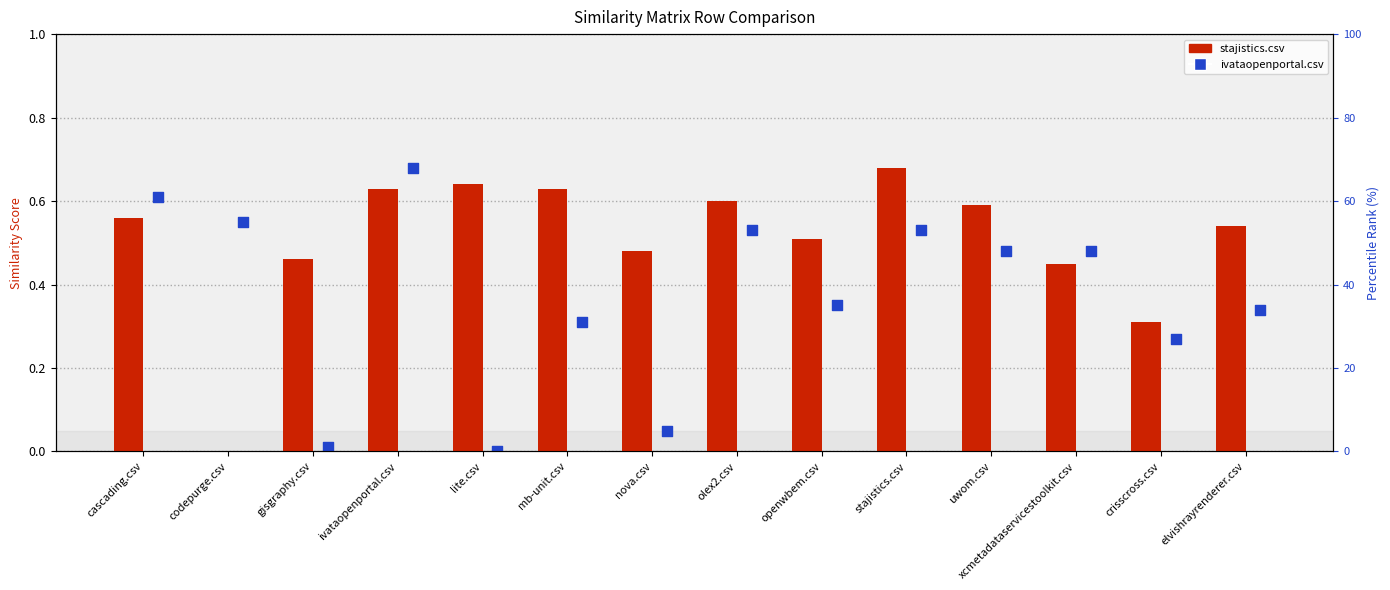

Which series has the largest total across all categories?

stajistics.csv